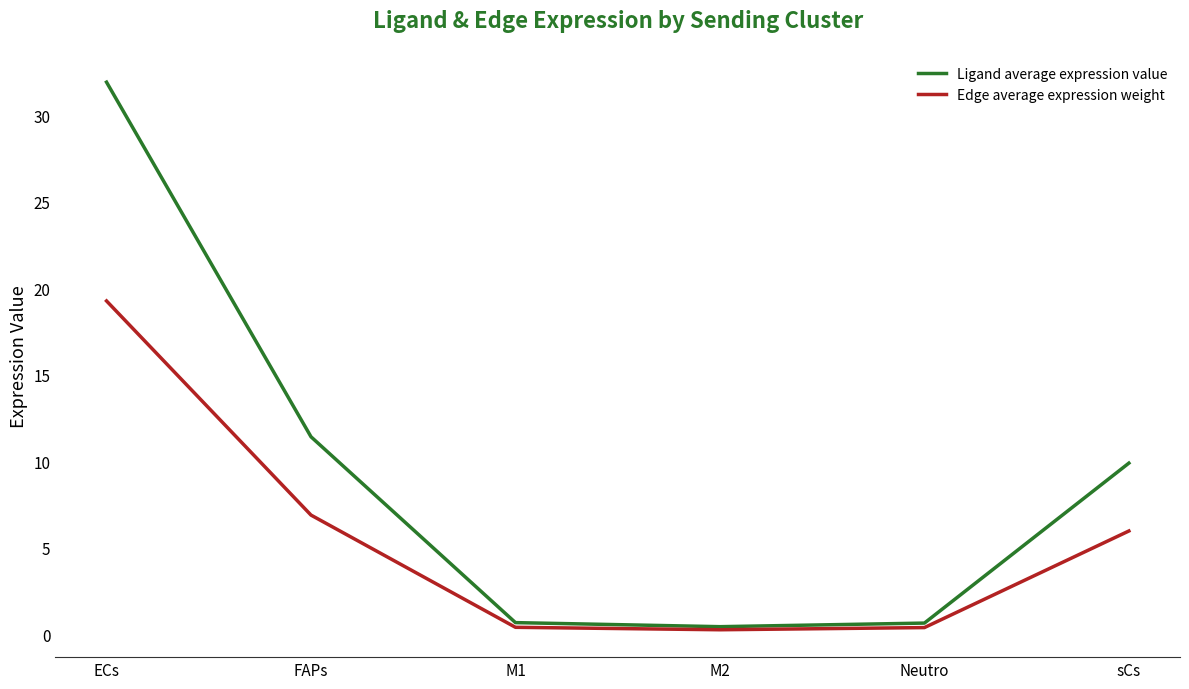

Which series has the largest range (max minus min)?

Ligand average expression value